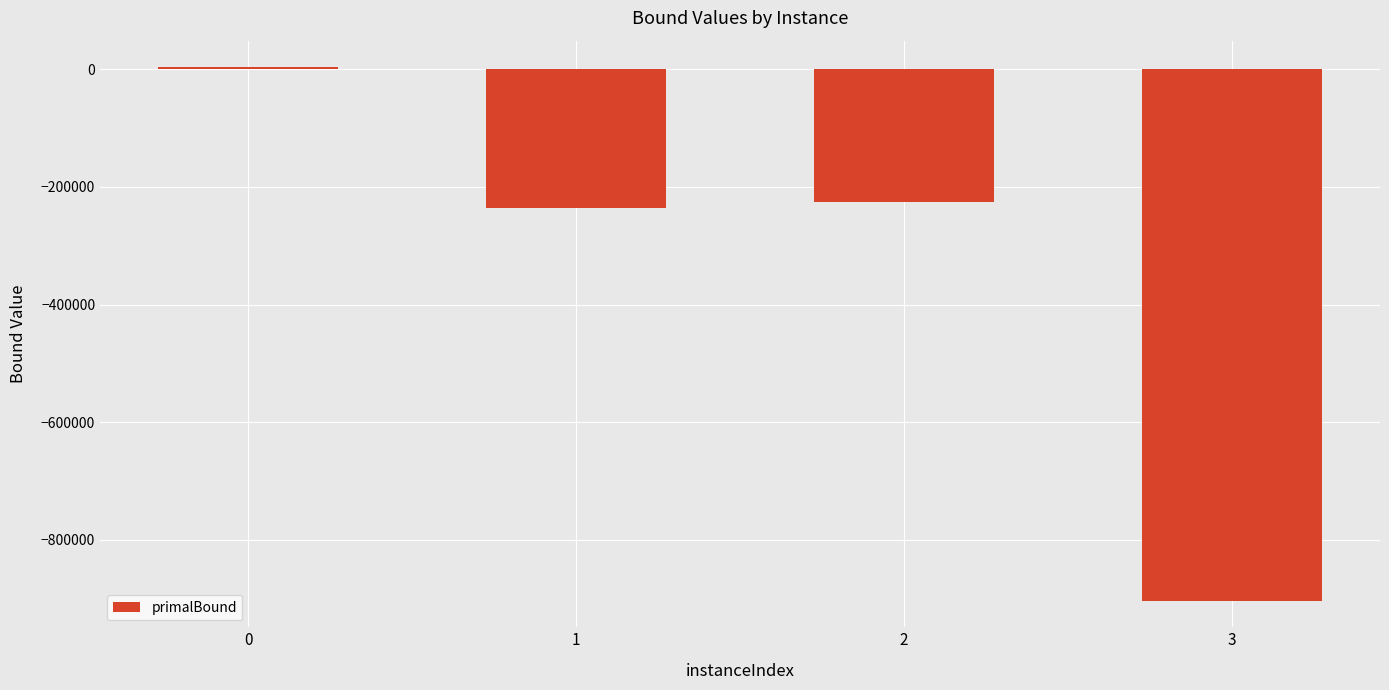

What is the sum of the values at 2 and 1?

-462240.8